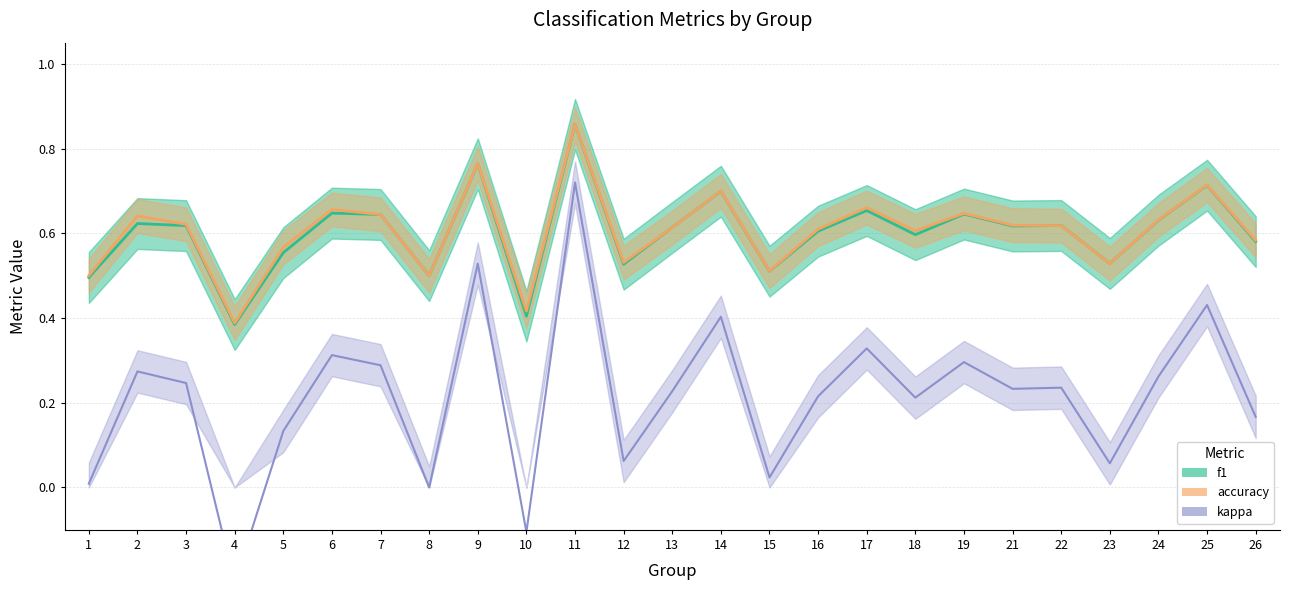

What is the highest value of the f1 series?

0.9